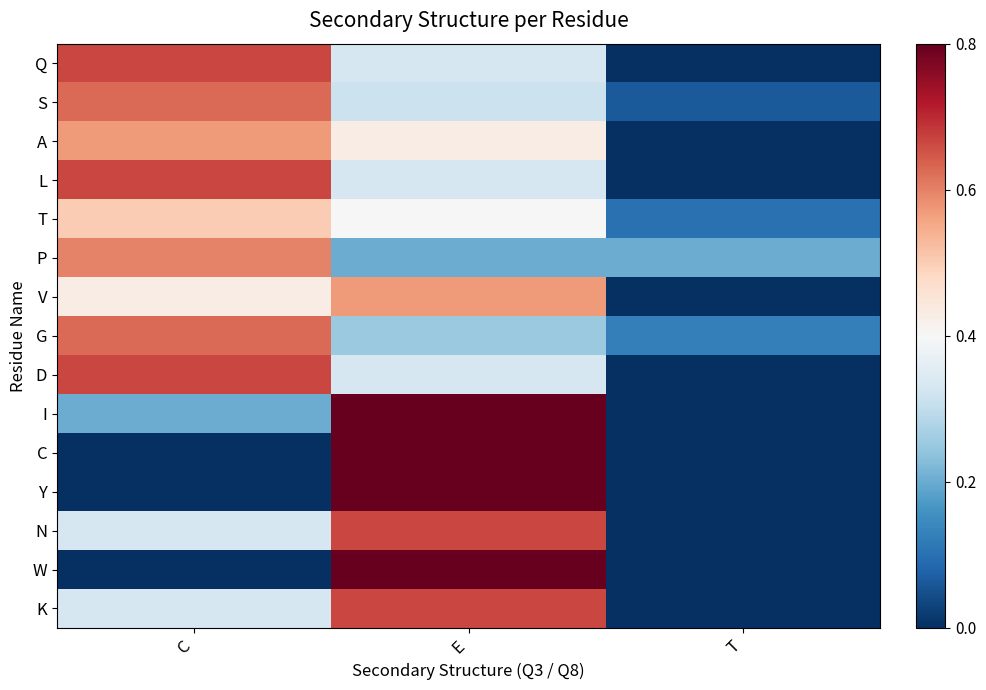

Reading left to right, transcribe all the data shown in this chart.

Q: C=0.7	E=0.3	T=0.0
S: C=0.6	E=0.3	T=0.1
A: C=0.6	E=0.4	T=0.0
L: C=0.7	E=0.3	T=0.0
T: C=0.5	E=0.4	T=0.1
P: C=0.6	E=0.2	T=0.2
V: C=0.4	E=0.6	T=0.0
G: C=0.6	E=0.2	T=0.1
D: C=0.7	E=0.3	T=0.0
I: C=0.2	E=0.8	T=0.0
C: C=0.0	E=1.0	T=0.0
Y: C=0.0	E=1.0	T=0.0
N: C=0.3	E=0.7	T=0.0
W: C=0.0	E=1.0	T=0.0
K: C=0.3	E=0.7	T=0.0